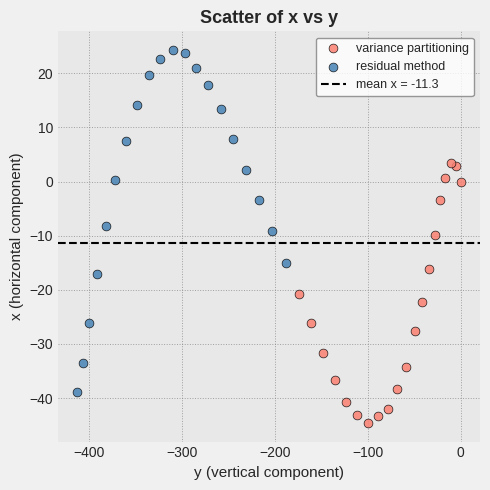

Which series reaches the minimum Y coordinate?

variance partitioning